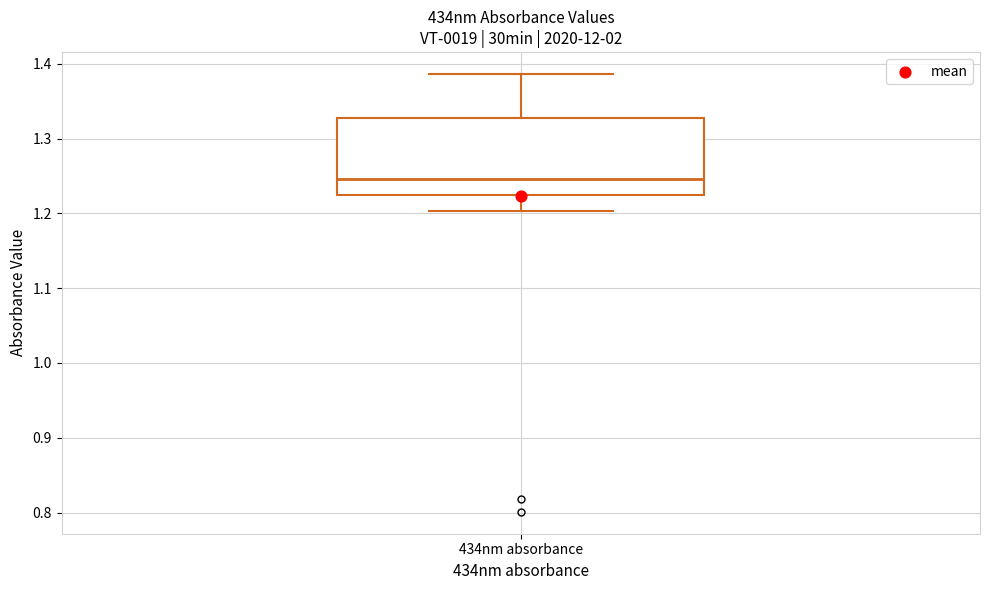

Read this box plot against the y-axis: the position of the median line, the range covered by the box, and the ends of both whiskers. The values are not printed on the chart, so give them approximately, as read against the axis.

median 1.25, box 1.22 to 1.33, whiskers 1.20 to 1.39